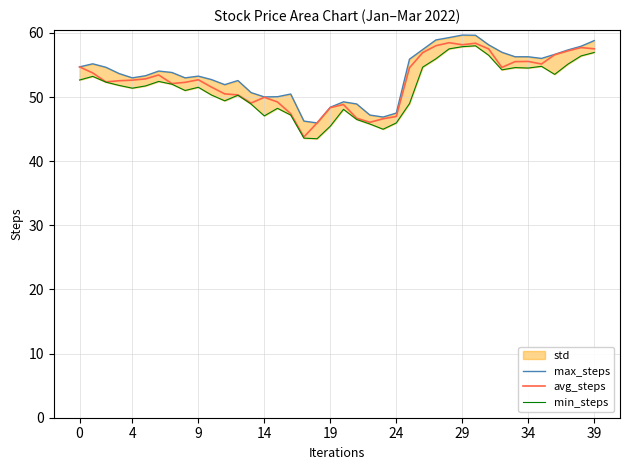

How many data points does each series have?

40